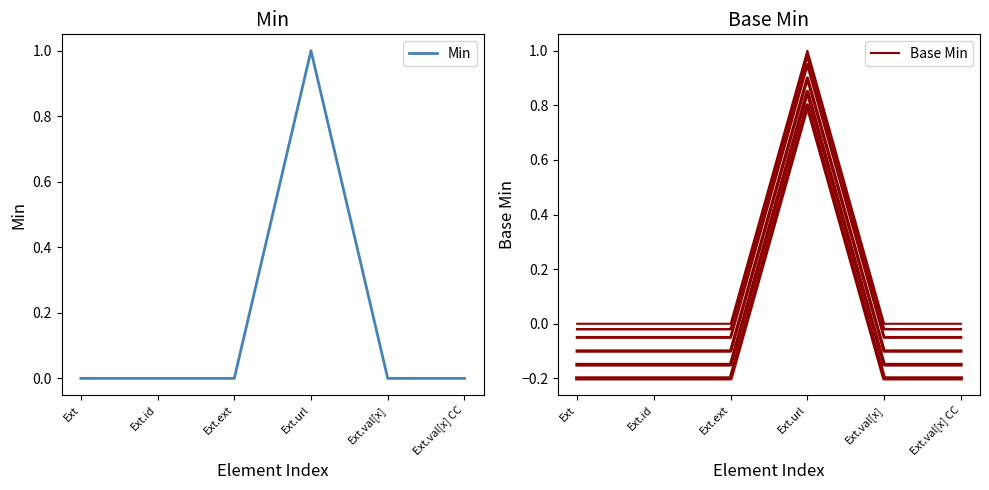

Which series has the widest spread of values?

Min